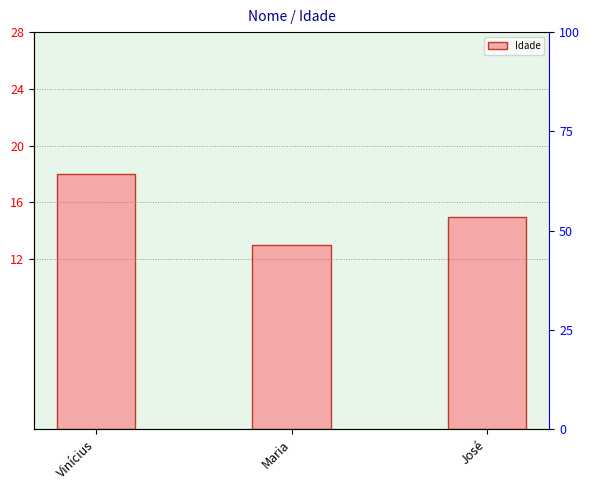

How many values exceed 15?

1